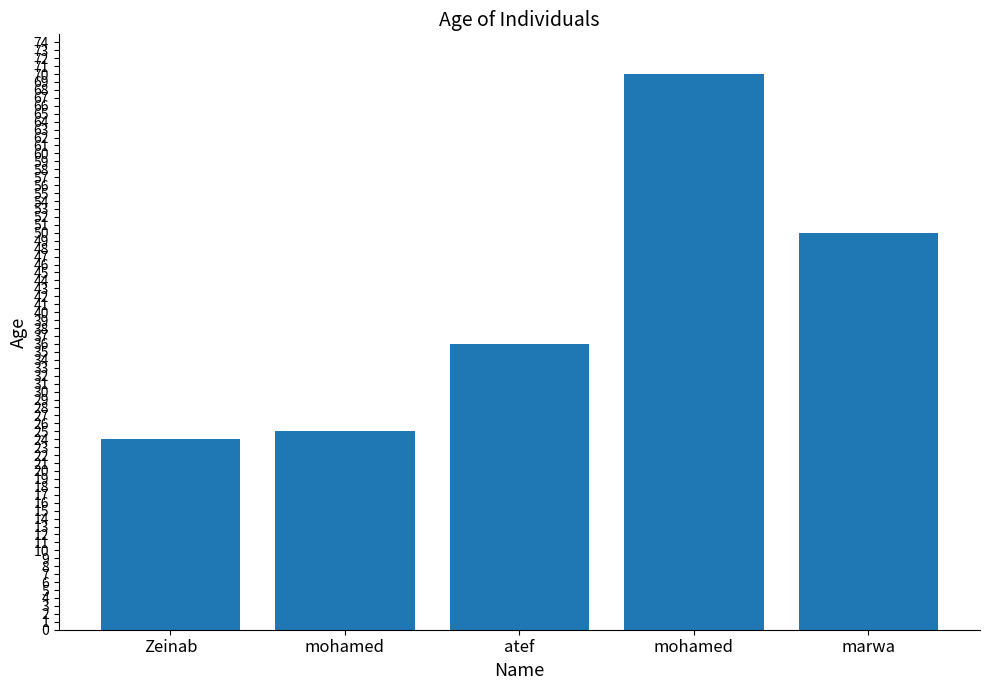

Reading right to left, what are all the values shown in this chart?

50	70	36	25	24